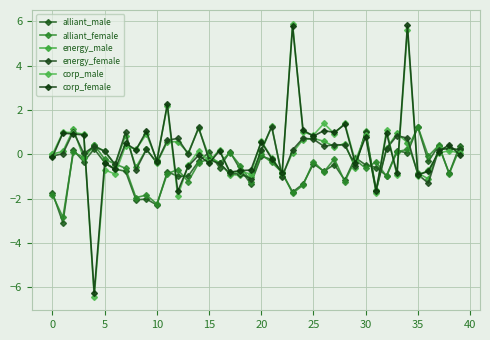

Which series has the largest total across all categories?

corp_female